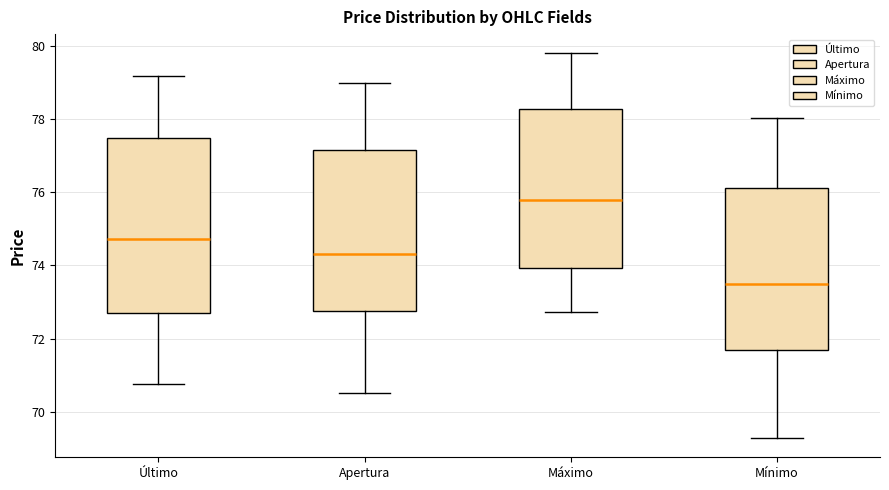

Reading left to right, transcribe this box plot: for each box, give where its median line is, the range the box spans, and where its two whiskers end, as read against the y-axis. The values are not printed on the chart, so give them approximately, as read against the axis.

Último: median 74.8, box 72.6 to 77.4, whiskers 70.8 to 79.2
Apertura: median 74.4, box 72.8 to 77.2, whiskers 70.6 to 79.0
Máximo: median 75.8, box 74.0 to 78.2, whiskers 72.8 to 79.8
Mínimo: median 73.4, box 71.6 to 76.2, whiskers 69.2 to 78.0